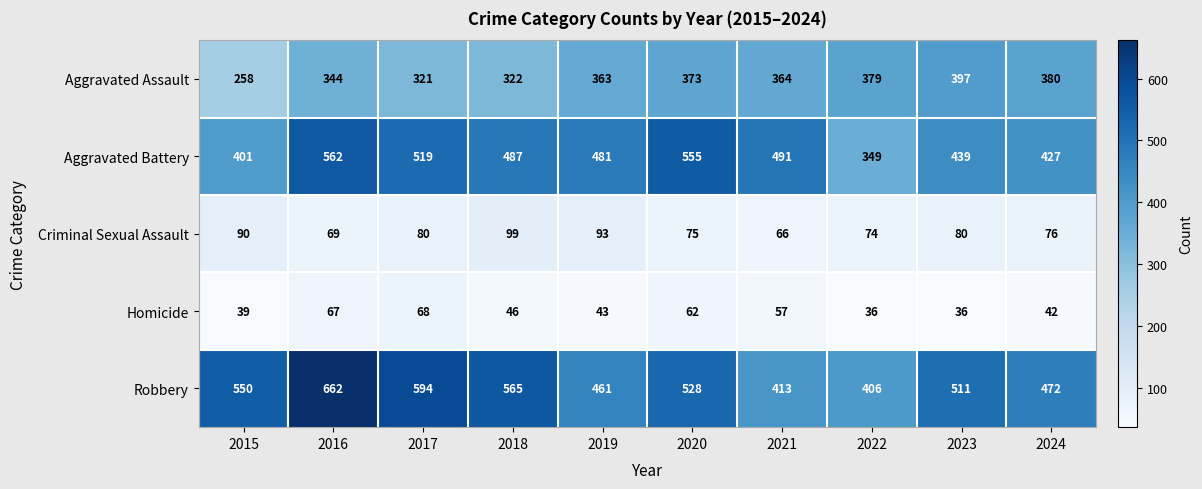

What is the total value across all series at 2020?

1593